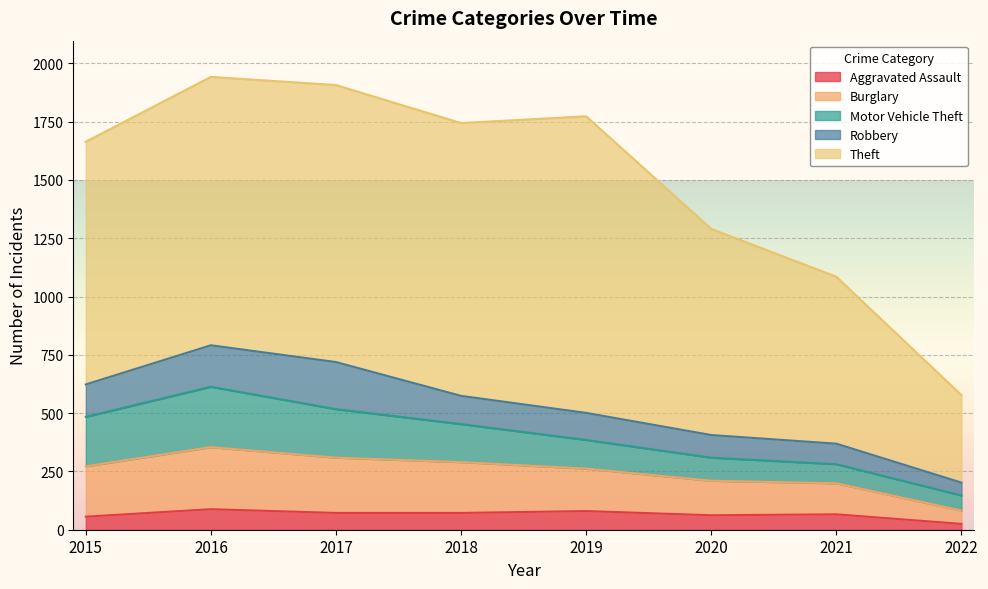

At which label does Aggravated Assault reach its minimum?

2022